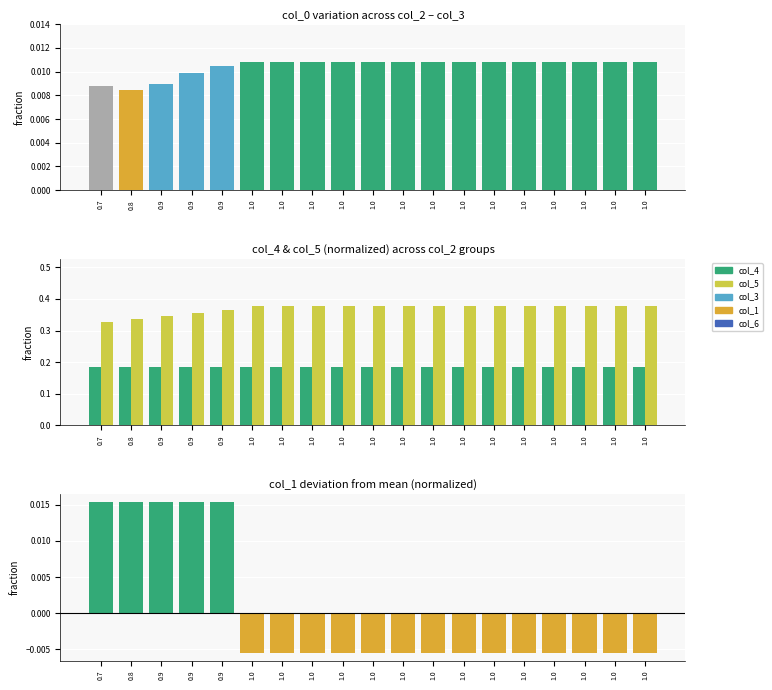

Which series has the largest total across all categories?

col_5